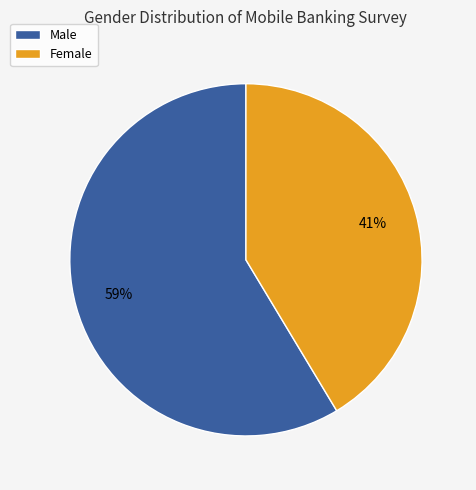

How many slices are in this pie chart?

2